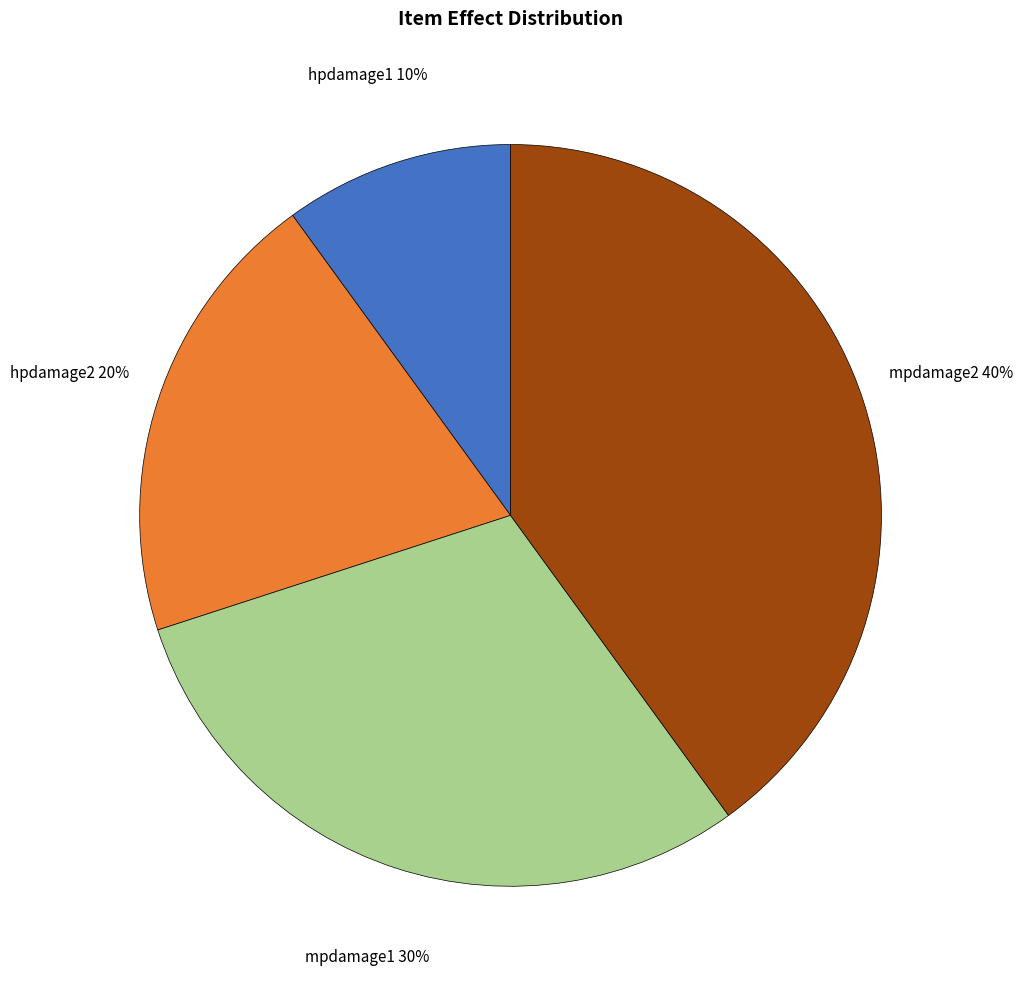

Is there any slice that represents more than half of the pie?

No